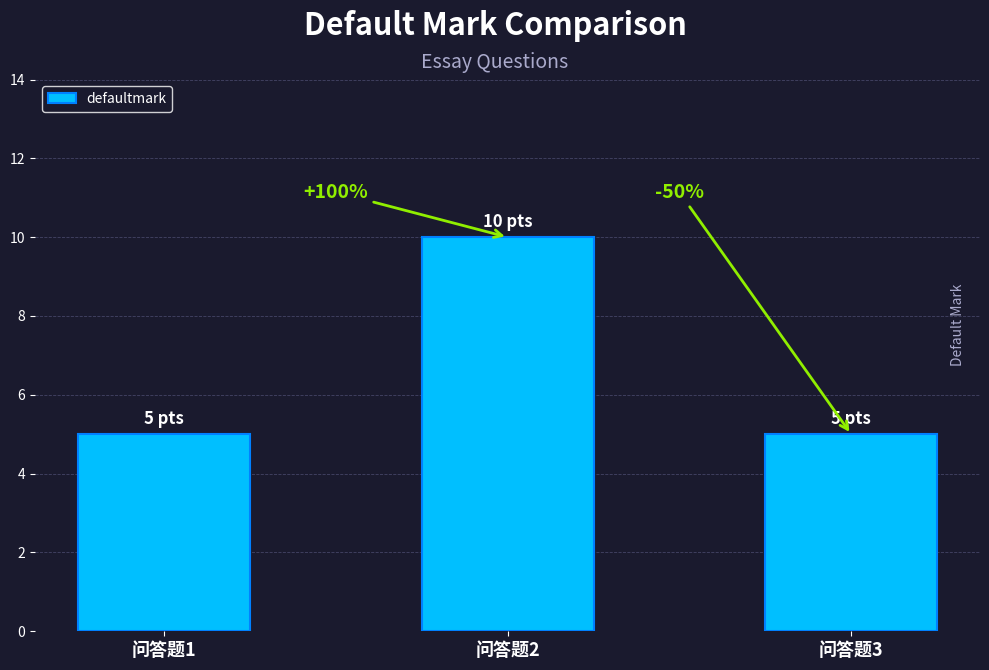

What is the change in value from 问答题1 to 问答题2?

+5